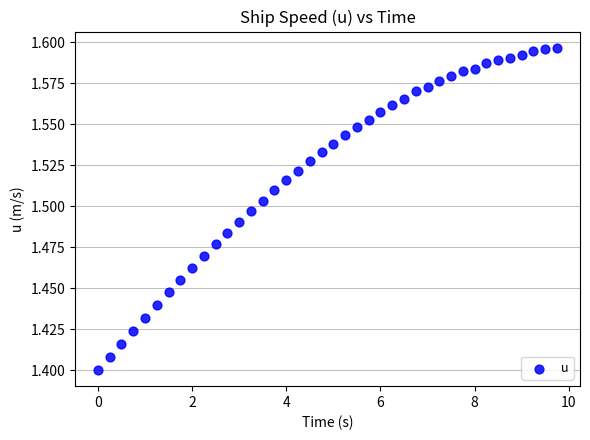

What is the range of X values (max minus min)?

9.8